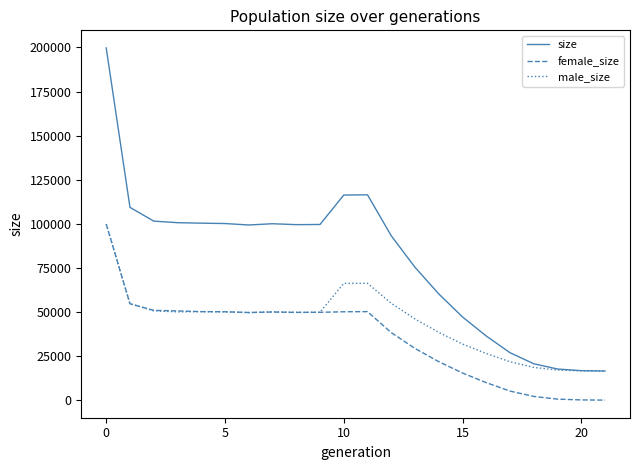

List the series in order of their overall mean, lowest first.

female_size, male_size, size